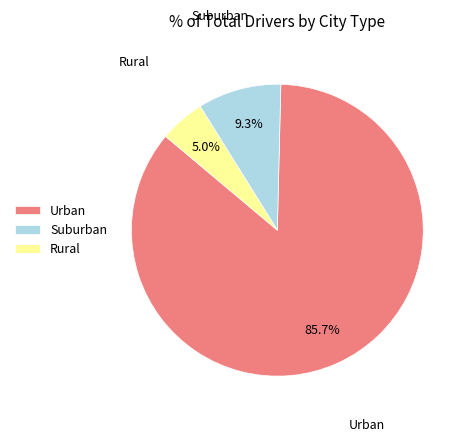

How many slices are in this pie chart?

3